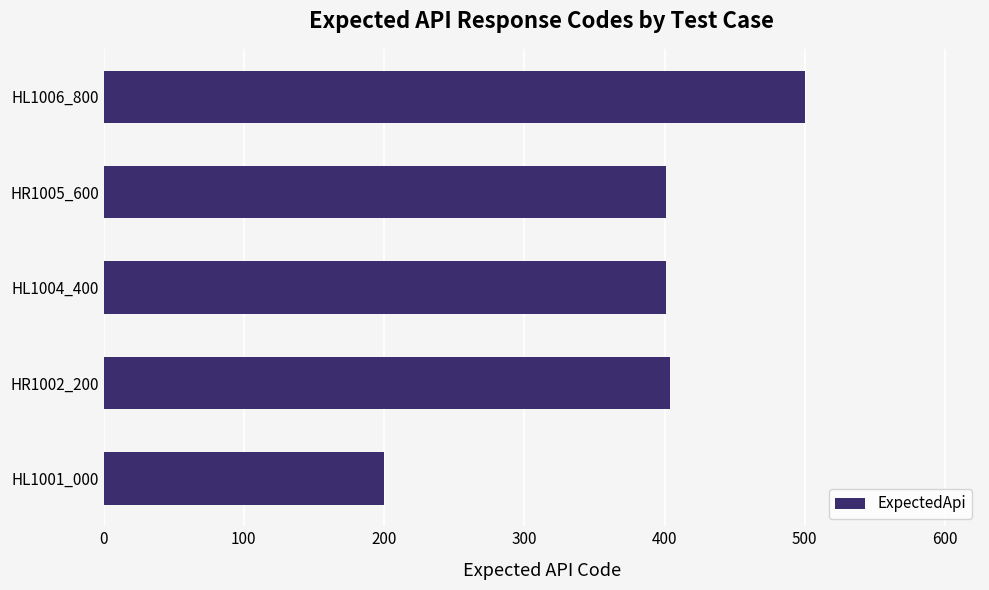

Reading bottom to top, extract all data points from this chart.

200	404	401	401	500